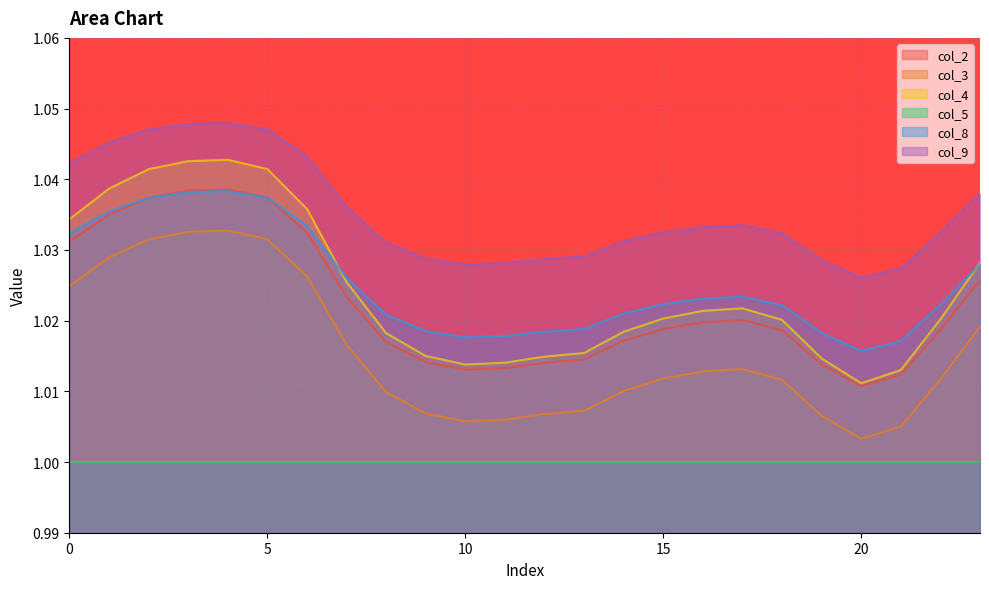

Which has a higher value, 1 or 2?

2